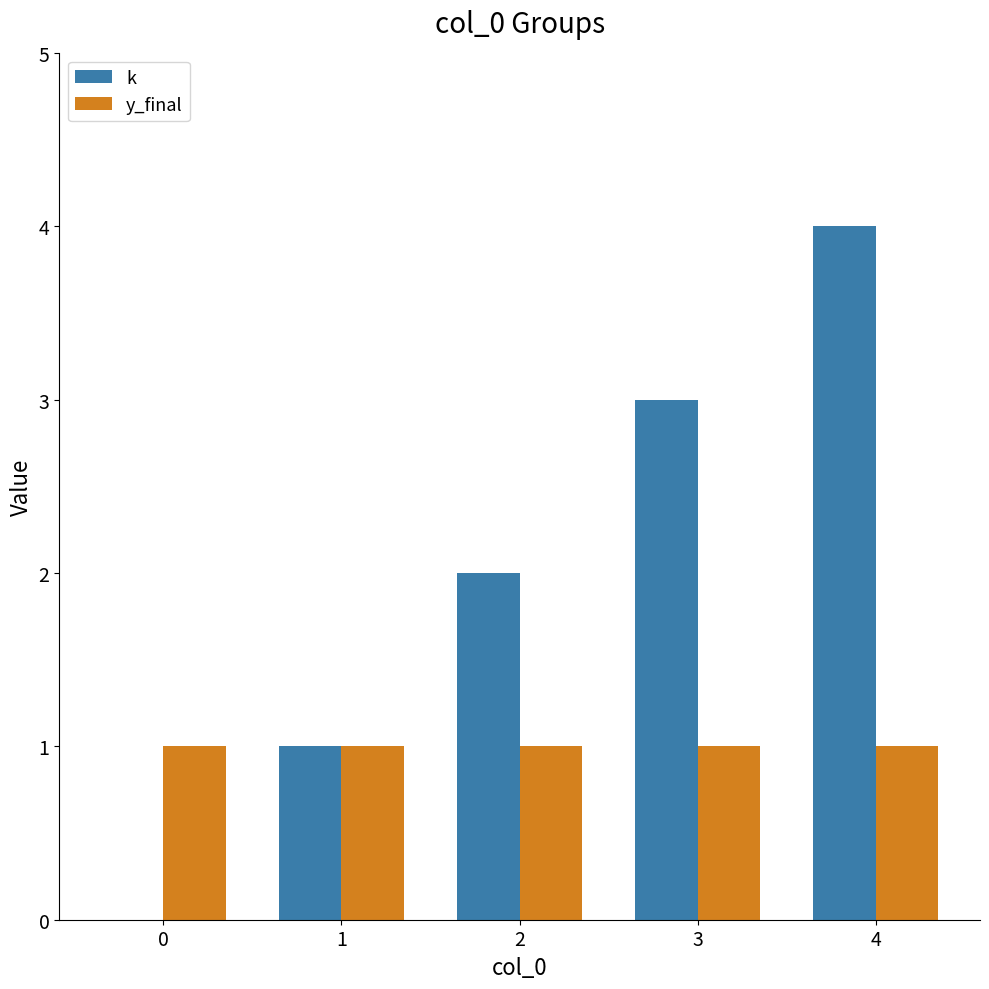

Is it true that k equals 0 at 0?

True